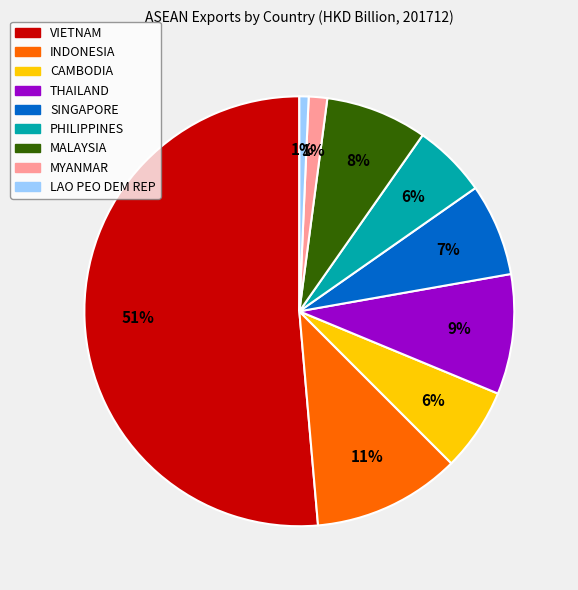

How many segments does this pie chart have?

9